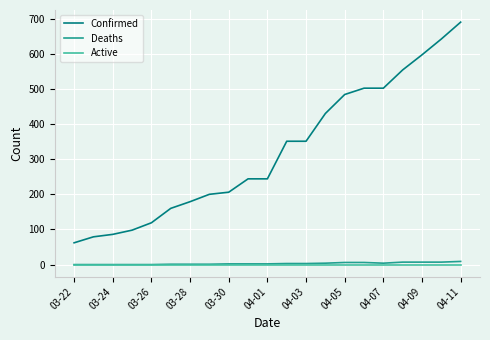

Which series has the largest total across all categories?

Confirmed